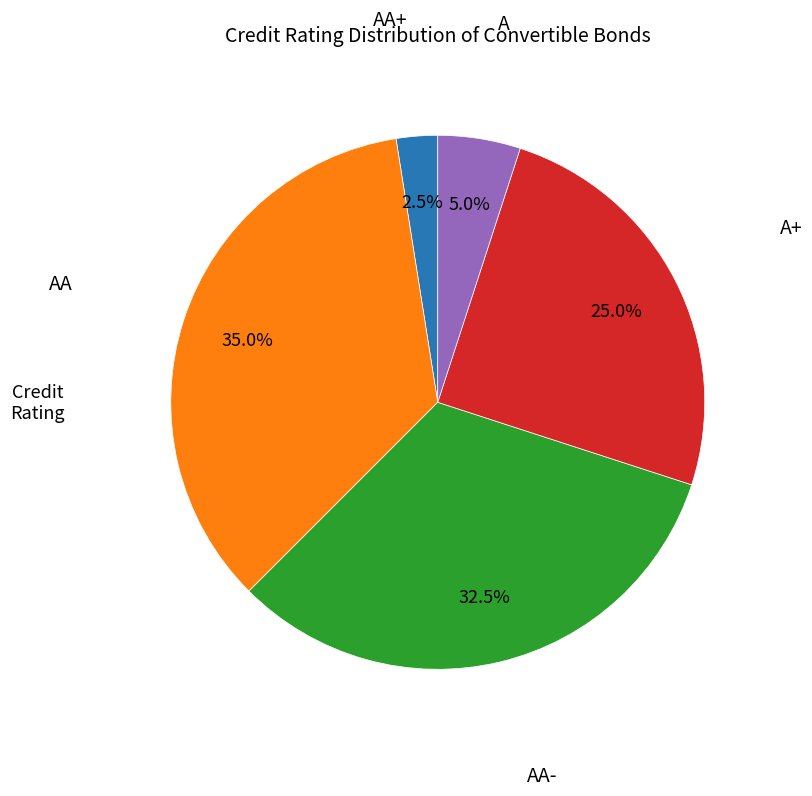

To the nearest percent, what is the difference between the largest and smallest slice percentages?

32%